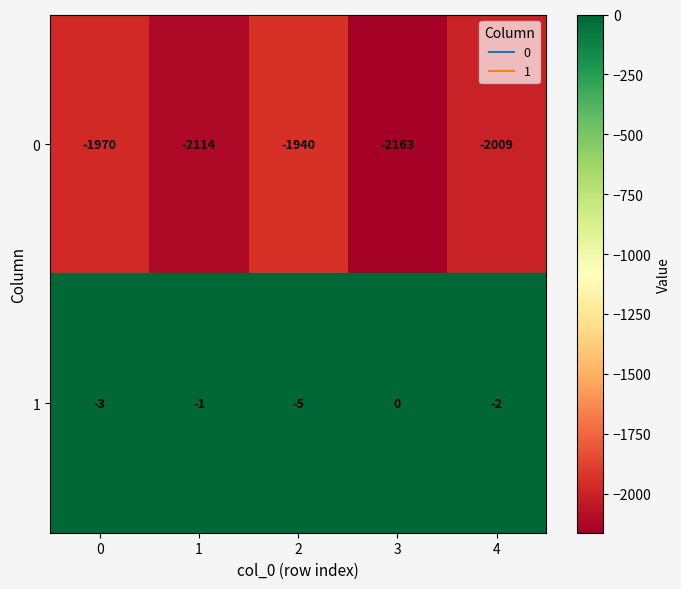

What is the minimum value for 1?

-5